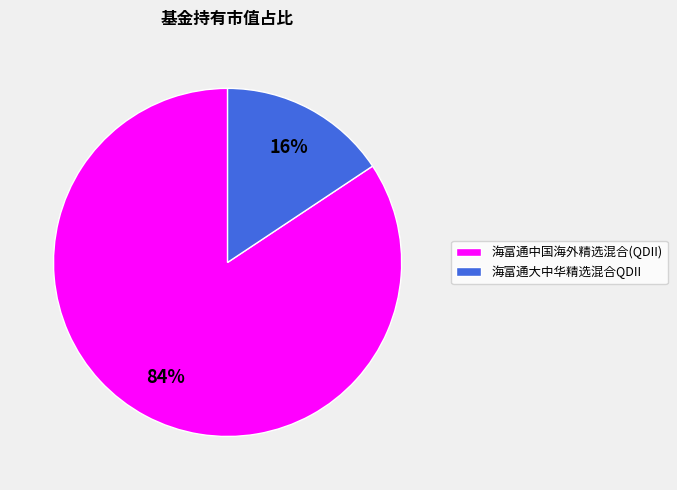

What percentage is the 海富通中国海外精选混合(QDII) slice, to the nearest percent?

84%